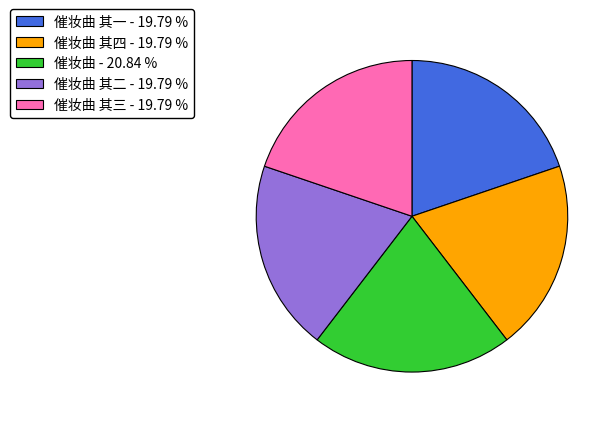

How many segments does this pie chart have?

5